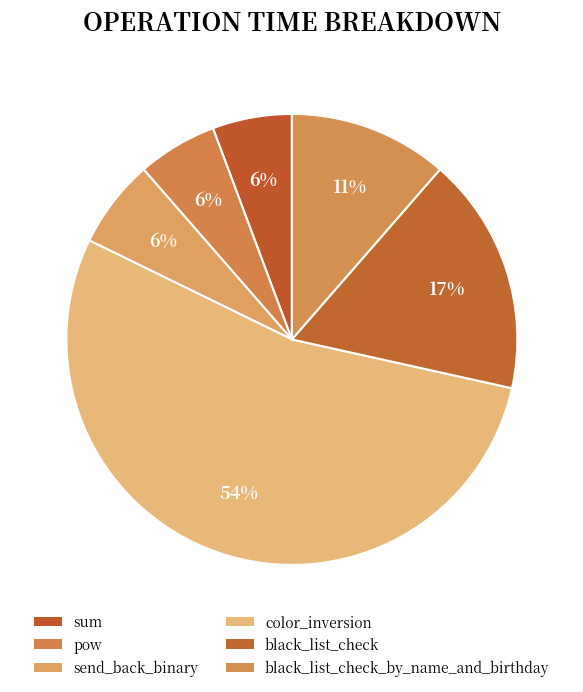

How many slices are in this pie chart?

6